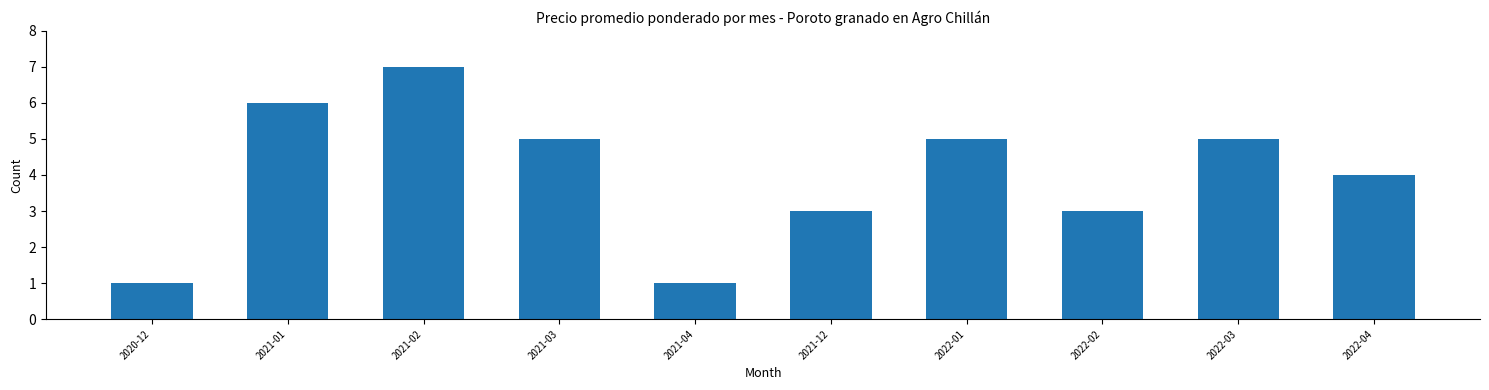

What is the greatest value displayed?

7